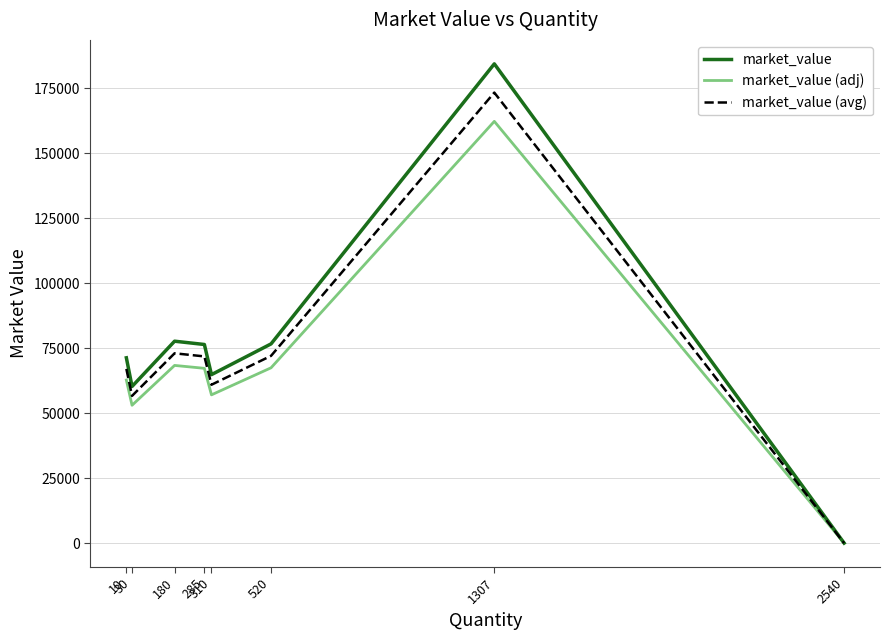

What is the greatest value displayed?

184287.0